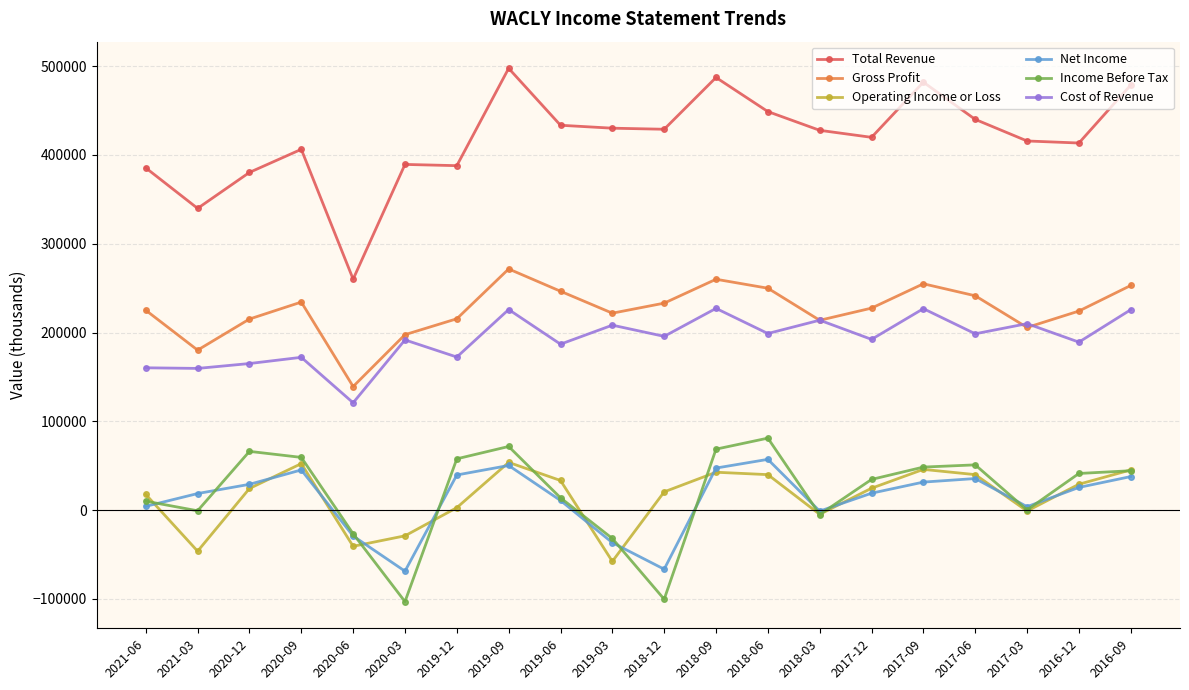

What is the value of the Operating Income or Loss point at the 19th from the left?

29200